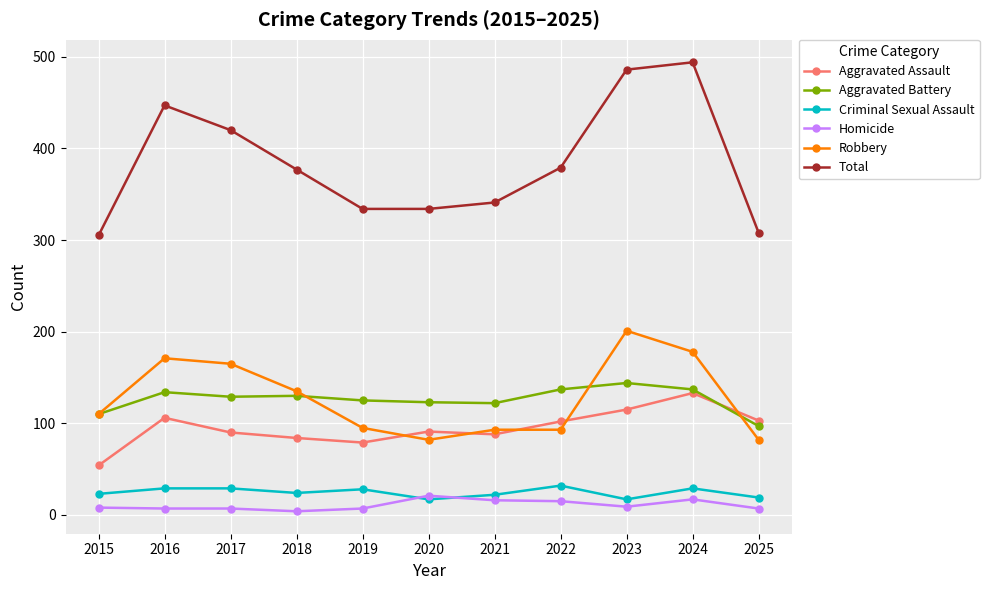

What is the minimum value for Robbery?

82